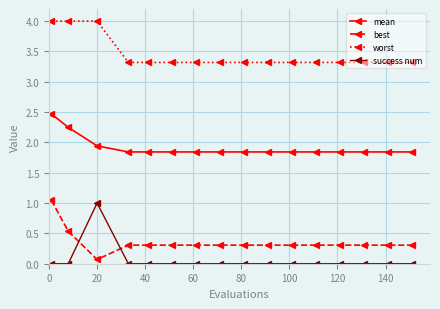

At how many categories does at least one series exceed 2?

16